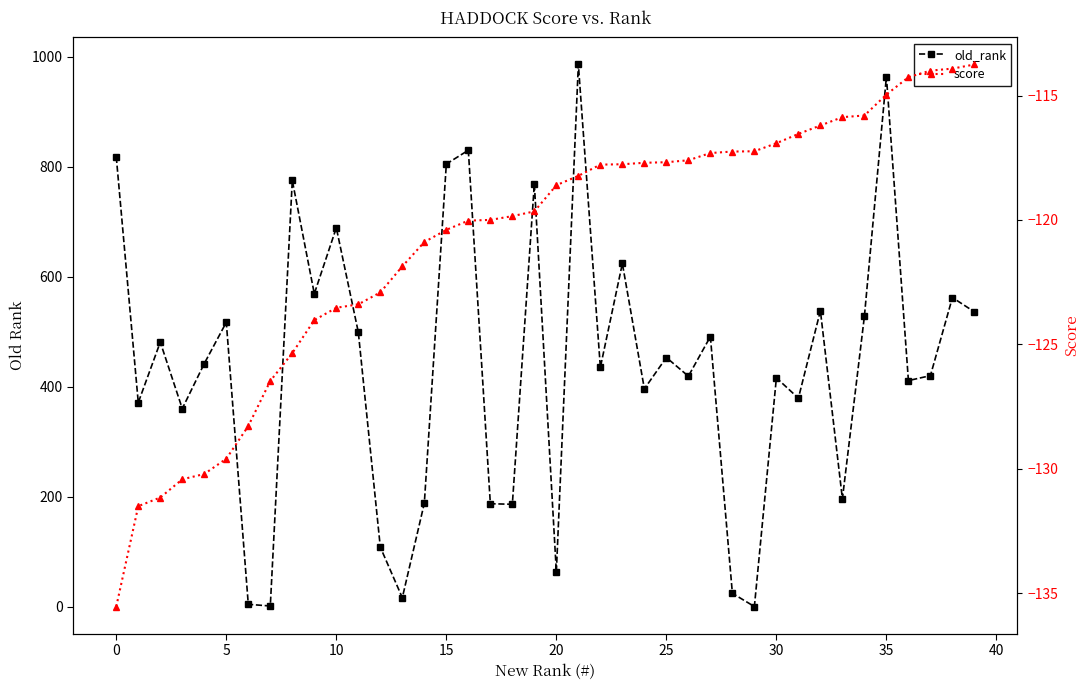

What is the highest value of the score series?

-113.8